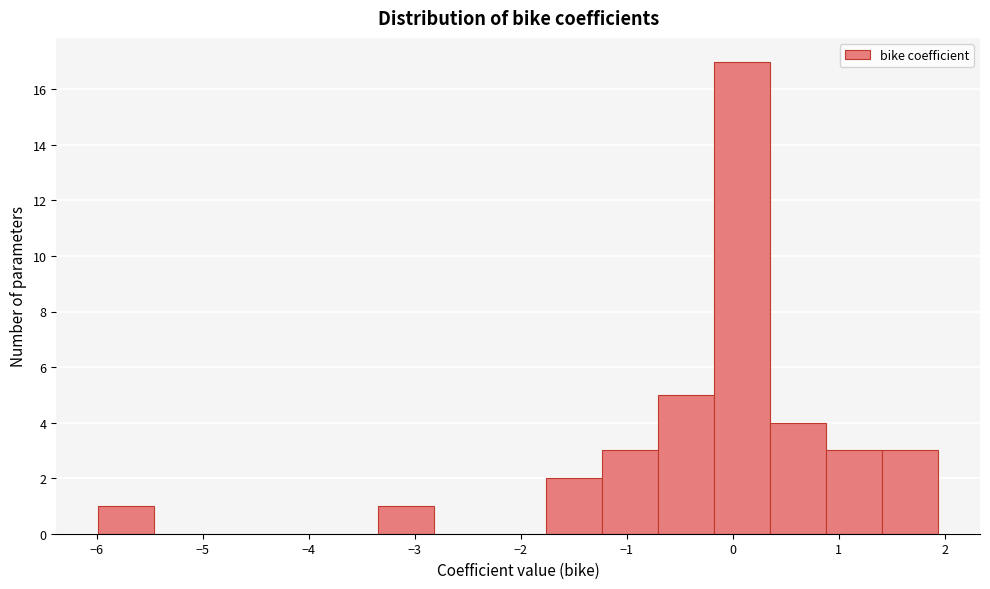

How tall is the bar that spans 1.4 to 1.9 on the x-axis? Neither the bar edges nor the heights are printed on the chart, so give them approximately, as read against the axes.

3